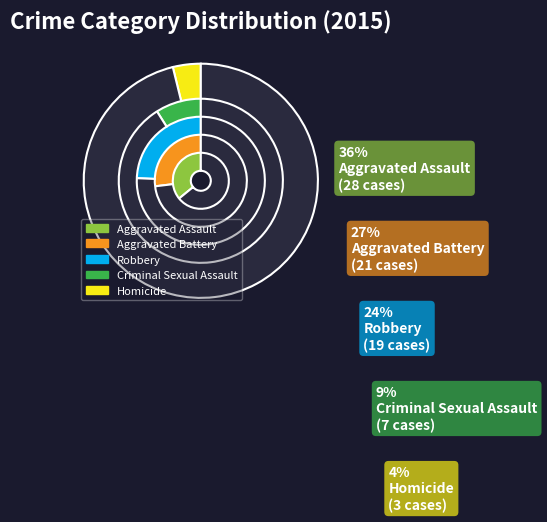

Which slice is the smallest?

Homicide